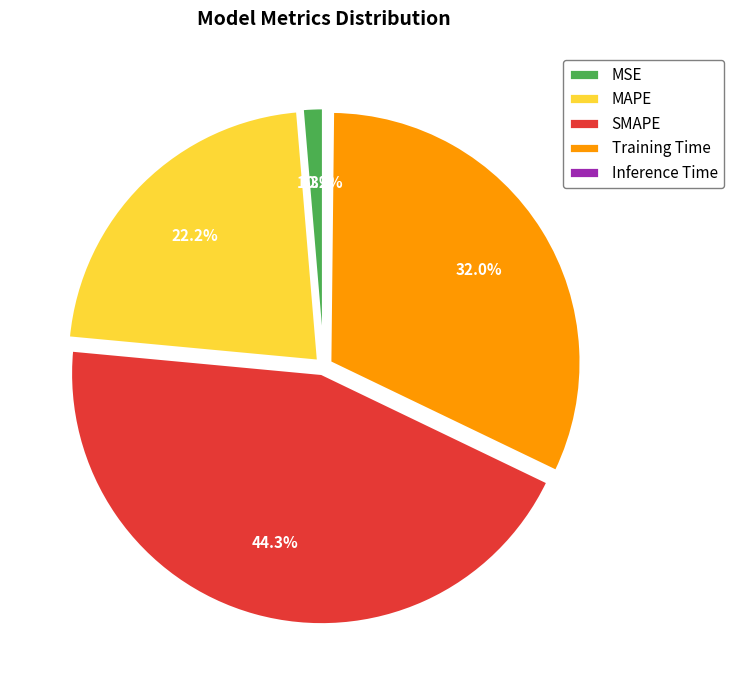

Which category has the biggest portion of the pie?

SMAPE